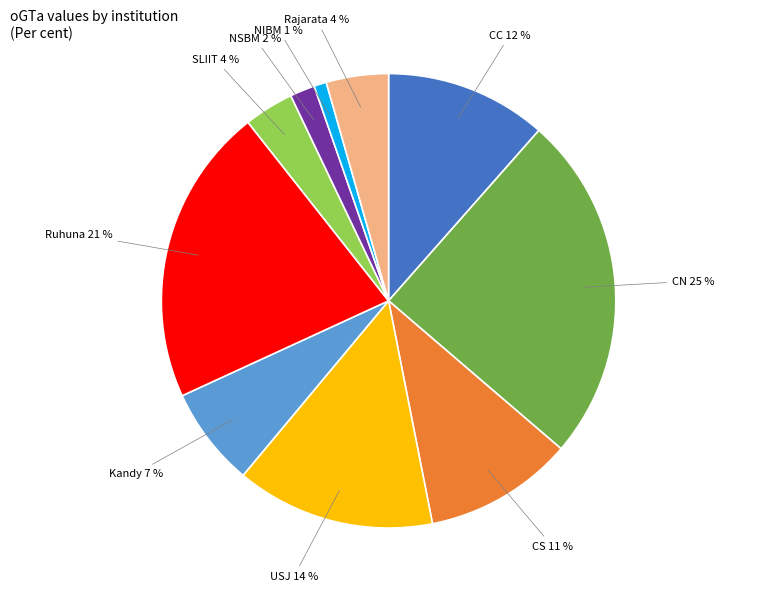

To the nearest percent, what is the difference between the largest and smallest slice percentages?

24%